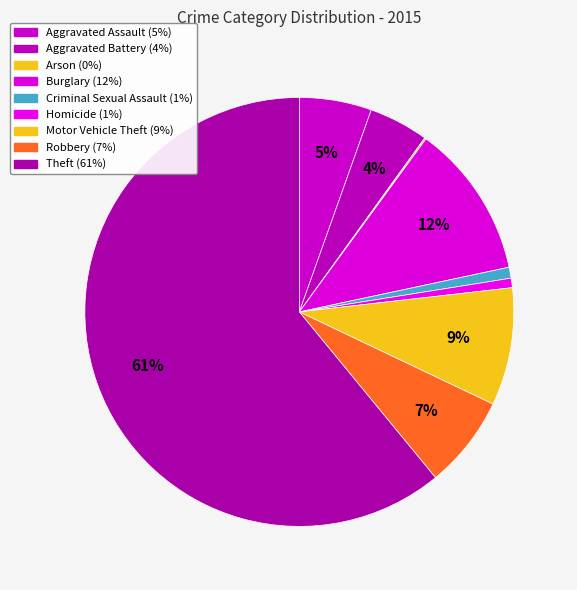

What is the largest slice in the pie chart?

Theft